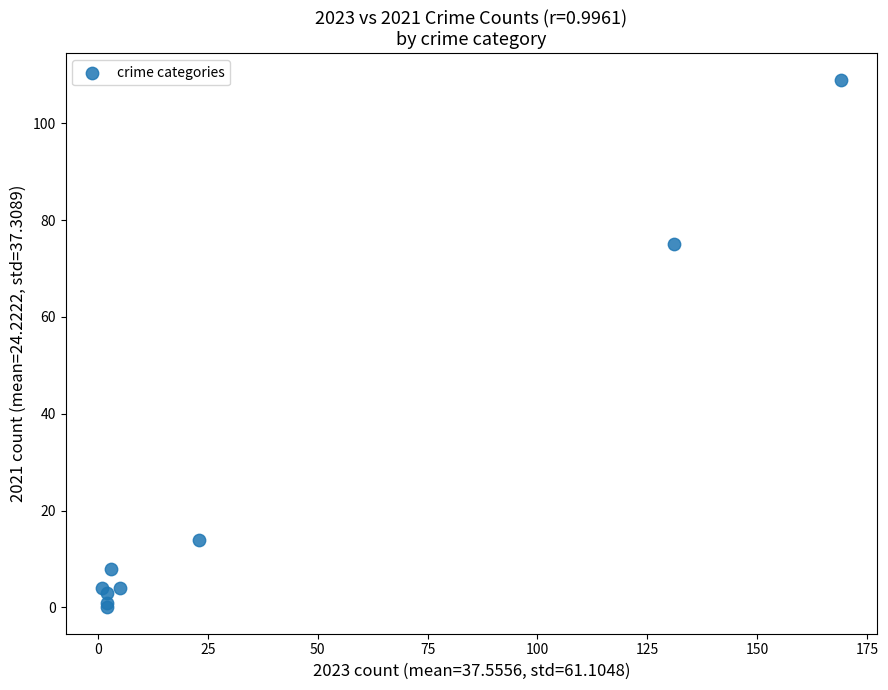

What Y value in the scatter plot is closest to 54?

75